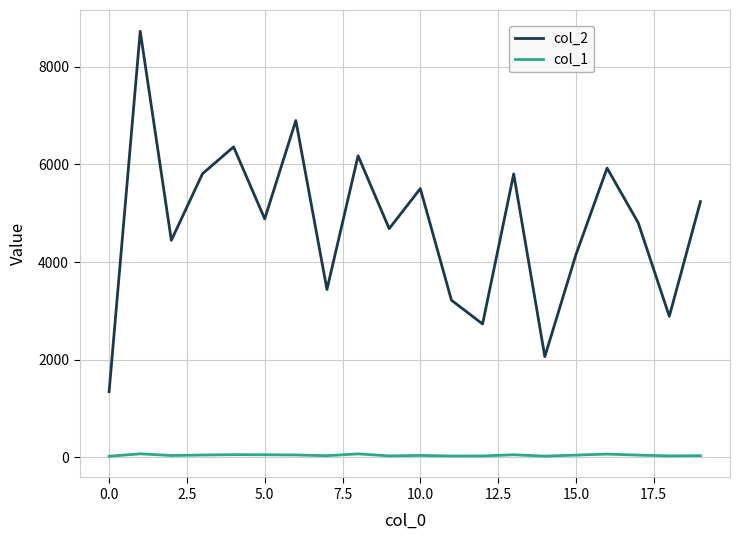

True or false: col_1 and col_2 cross at least once.

False